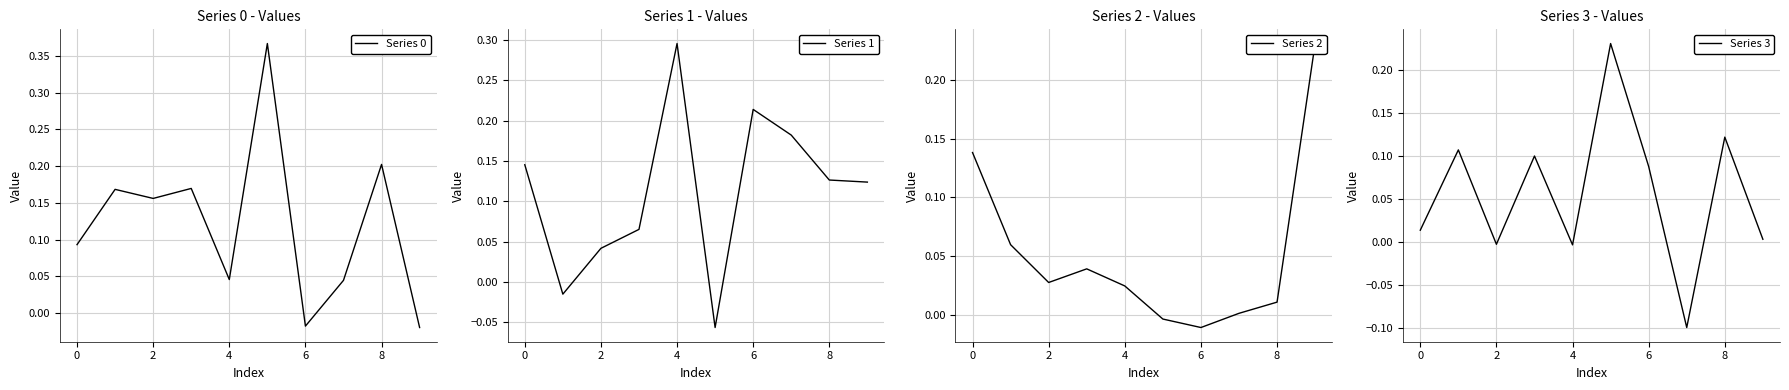

True or false: Series 0 and Series 2 intersect in this chart.

True